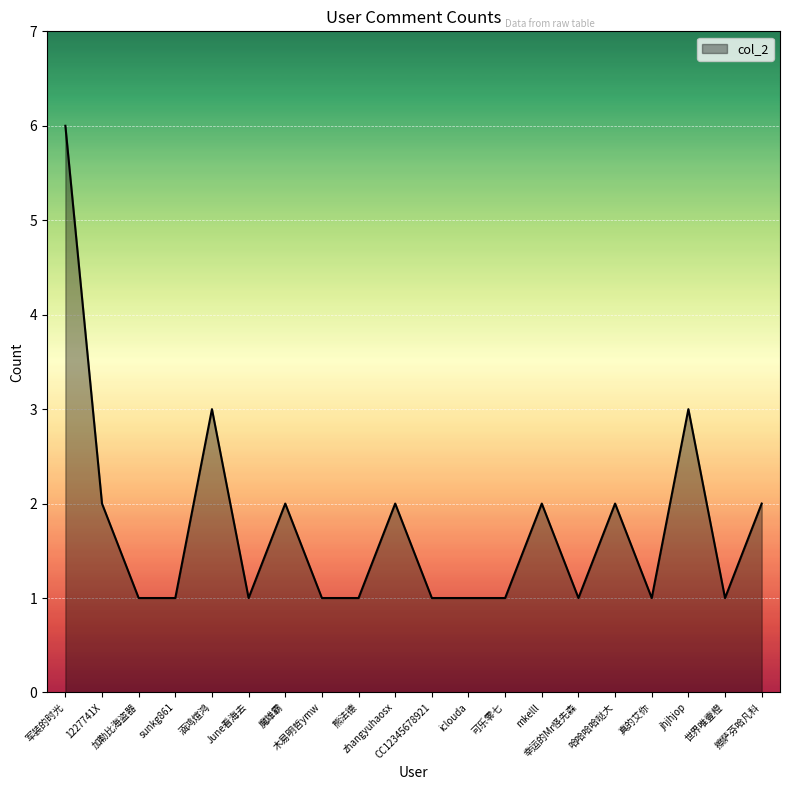

What is the difference between the maximum and minimum values?

5